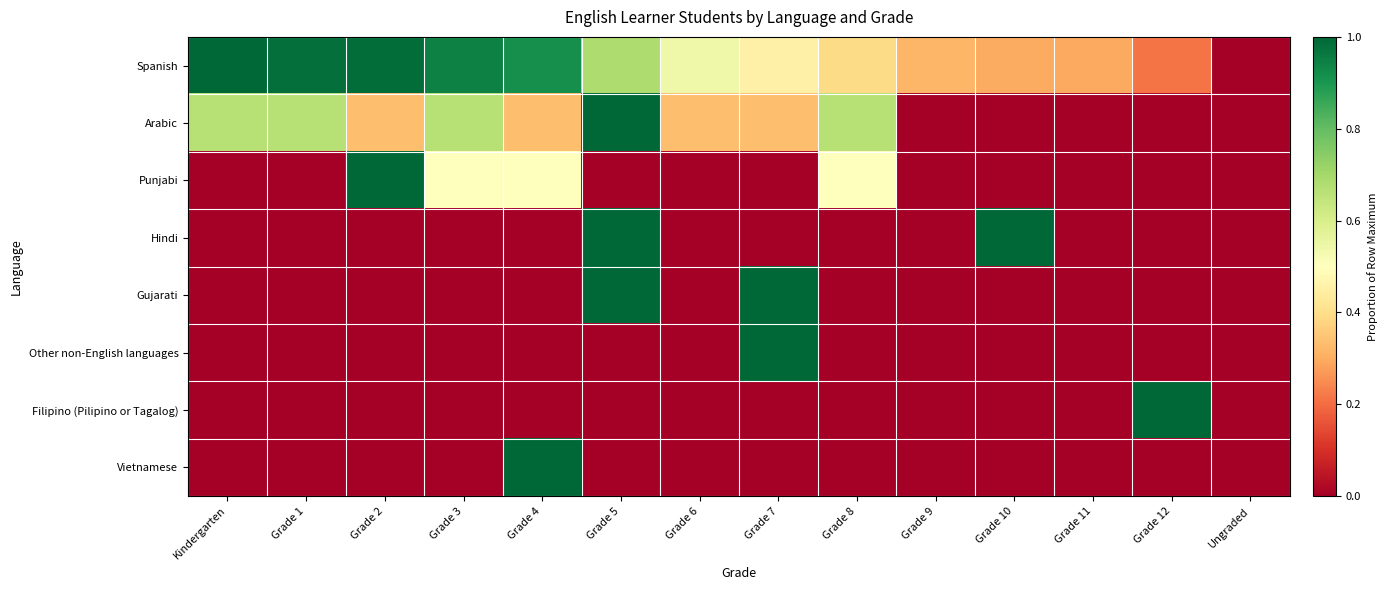

Reading left to right, list all the values displayed in this chart.

Spanish: Kindergarten=1.0	Grade 1=1.0	Grade 2=1.0	Grade 3=0.9	Grade 4=0.9	Grade 5=0.7	Grade 6=0.5	Grade 7=0.5	Grade 8=0.4	Grade 9=0.3	Grade 10=0.3	Grade 11=0.3	Grade 12=0.2	Ungraded=0.0
Arabic: Kindergarten=0.7	Grade 1=0.7	Grade 2=0.3	Grade 3=0.7	Grade 4=0.3	Grade 5=1.0	Grade 6=0.3	Grade 7=0.3	Grade 8=0.7	Grade 9=0.0	Grade 10=0.0	Grade 11=0.0	Grade 12=0.0	Ungraded=0.0
Punjabi: Kindergarten=0.0	Grade 1=0.0	Grade 2=1.0	Grade 3=0.5	Grade 4=0.5	Grade 5=0.0	Grade 6=0.0	Grade 7=0.0	Grade 8=0.5	Grade 9=0.0	Grade 10=0.0	Grade 11=0.0	Grade 12=0.0	Ungraded=0.0
Hindi: Kindergarten=0.0	Grade 1=0.0	Grade 2=0.0	Grade 3=0.0	Grade 4=0.0	Grade 5=1.0	Grade 6=0.0	Grade 7=0.0	Grade 8=0.0	Grade 9=0.0	Grade 10=1.0	Grade 11=0.0	Grade 12=0.0	Ungraded=0.0
Gujarati: Kindergarten=0.0	Grade 1=0.0	Grade 2=0.0	Grade 3=0.0	Grade 4=0.0	Grade 5=1.0	Grade 6=0.0	Grade 7=1.0	Grade 8=0.0	Grade 9=0.0	Grade 10=0.0	Grade 11=0.0	Grade 12=0.0	Ungraded=0.0
Other non-English languages: Kindergarten=0.0	Grade 1=0.0	Grade 2=0.0	Grade 3=0.0	Grade 4=0.0	Grade 5=0.0	Grade 6=0.0	Grade 7=1.0	Grade 8=0.0	Grade 9=0.0	Grade 10=0.0	Grade 11=0.0	Grade 12=0.0	Ungraded=0.0
Filipino (Pilipino or Tagalog): Kindergarten=0.0	Grade 1=0.0	Grade 2=0.0	Grade 3=0.0	Grade 4=0.0	Grade 5=0.0	Grade 6=0.0	Grade 7=0.0	Grade 8=0.0	Grade 9=0.0	Grade 10=0.0	Grade 11=0.0	Grade 12=1.0	Ungraded=0.0
Vietnamese: Kindergarten=0.0	Grade 1=0.0	Grade 2=0.0	Grade 3=0.0	Grade 4=1.0	Grade 5=0.0	Grade 6=0.0	Grade 7=0.0	Grade 8=0.0	Grade 9=0.0	Grade 10=0.0	Grade 11=0.0	Grade 12=0.0	Ungraded=0.0